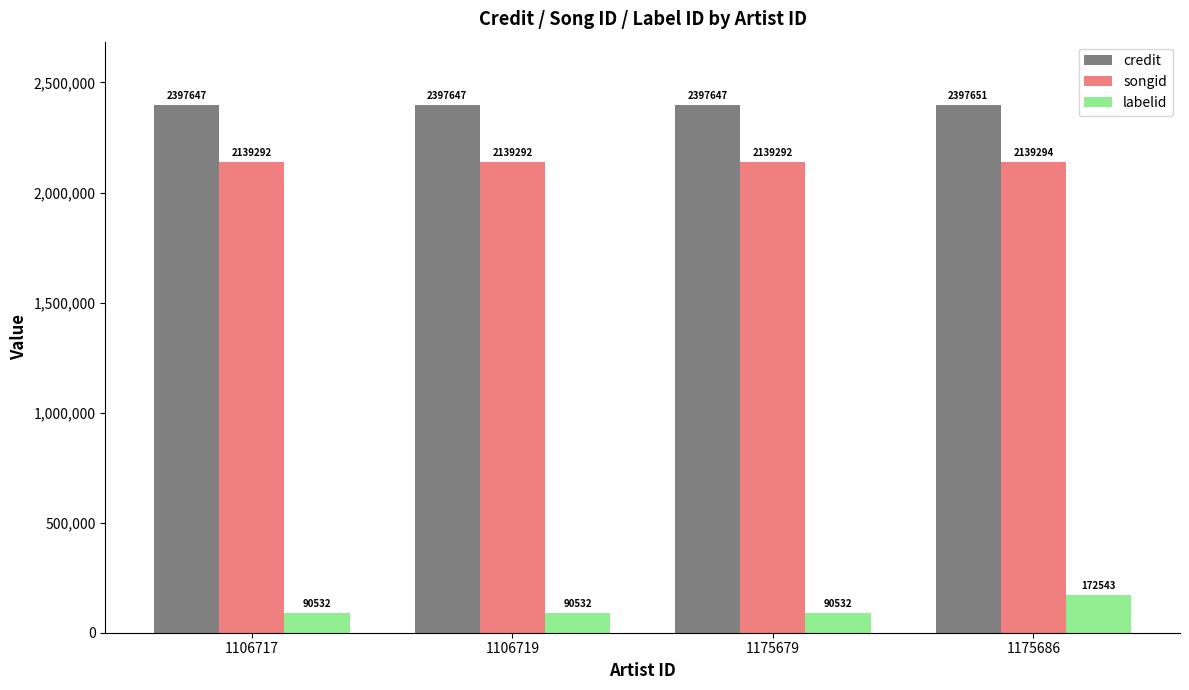

Which series has the widest spread of values?

labelid